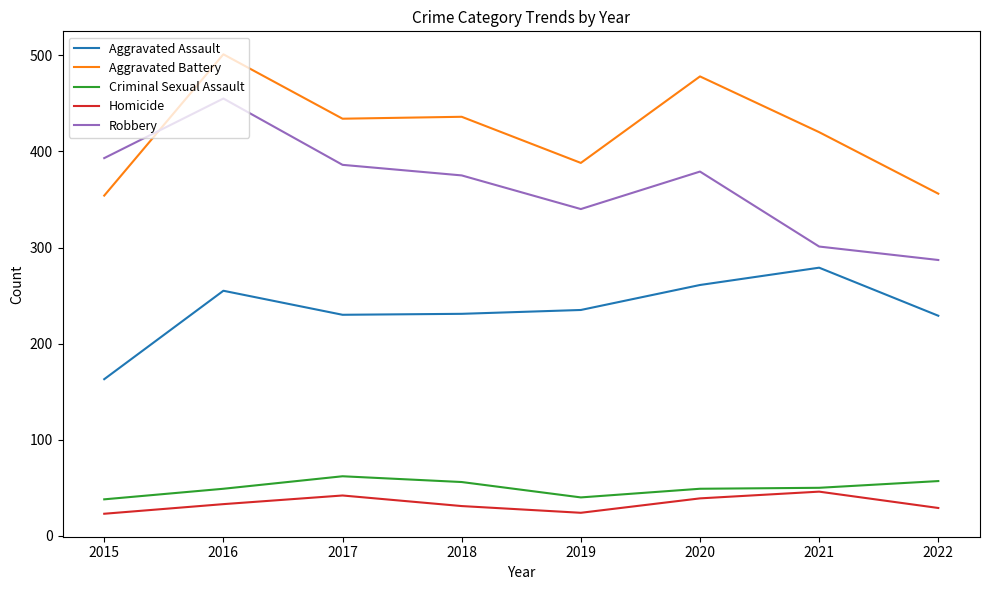

The value of Aggravated Assault at 2017 is 230. True or false?

True